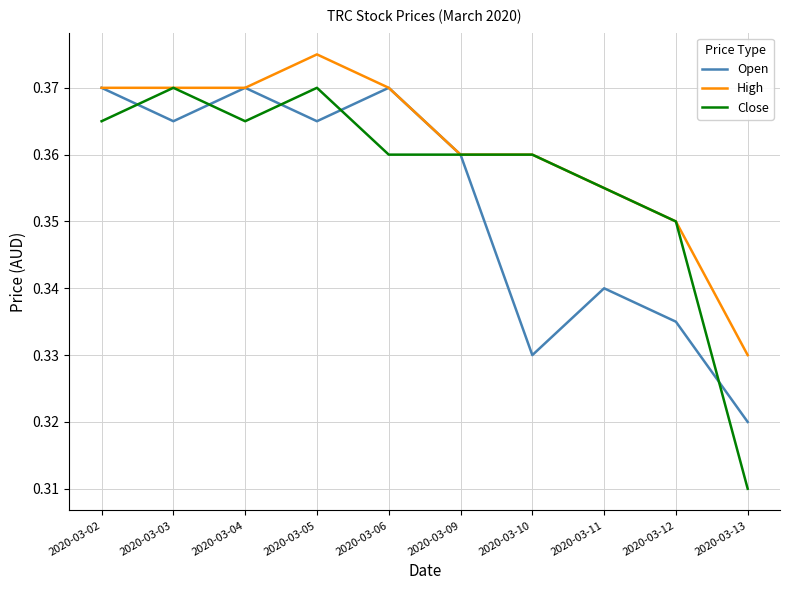

What is the total value across all series at 2020-03-02?

1.1